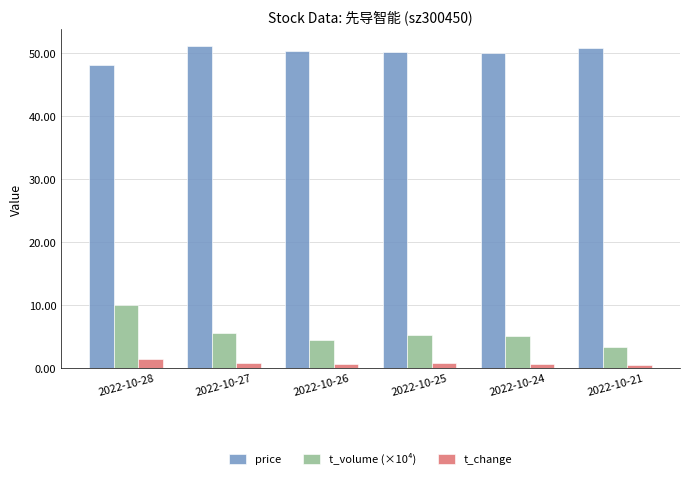

Is it true that t_volume (×10⁴) equals 1.8 at 2022-10-25?

False